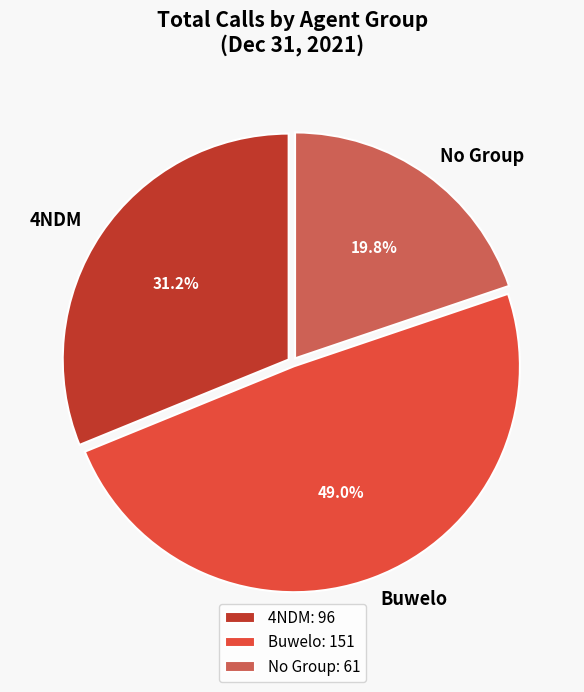

Does any single category account for the majority?

No